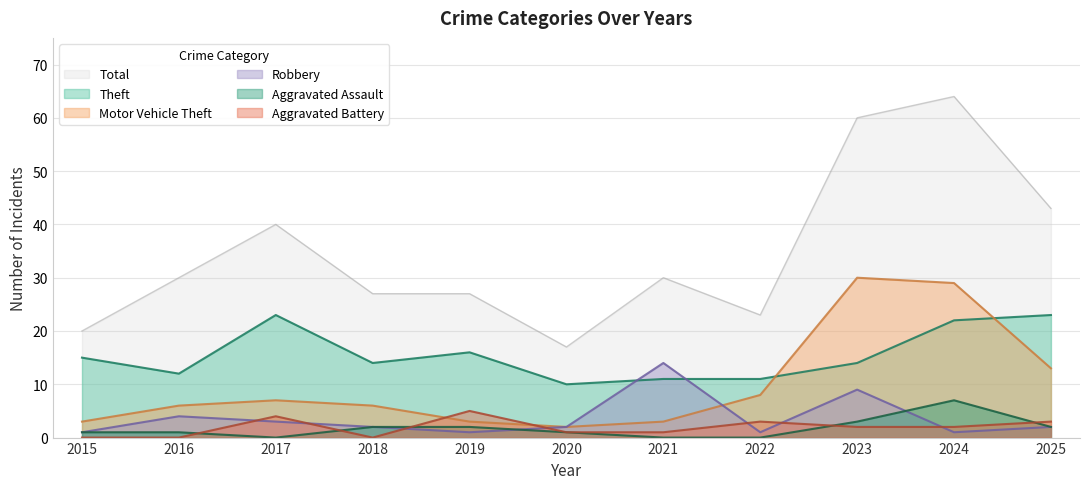

How many series are shown in this chart?

6